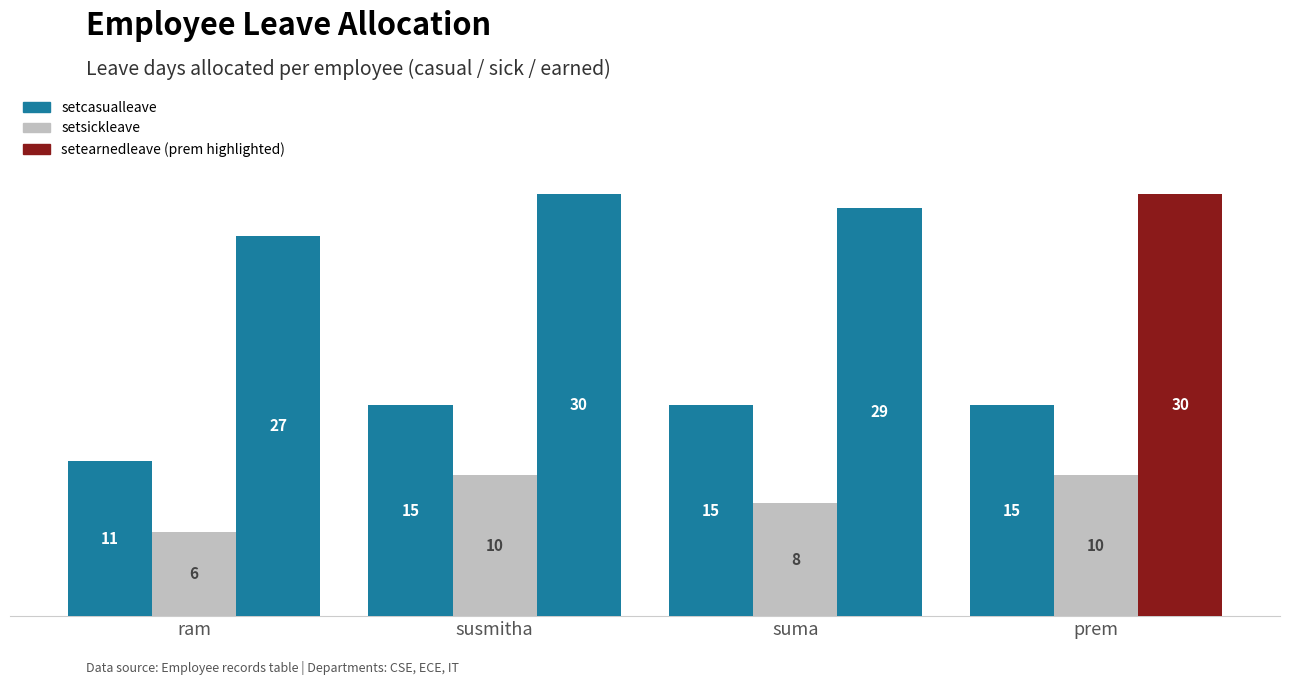

Which label corresponds to the largest value in the chart?

susmitha